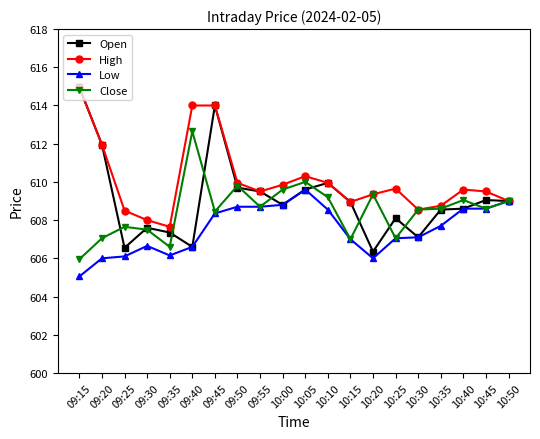

Is the value of Low at 10:35 greater than the value of High at 10:35?

No